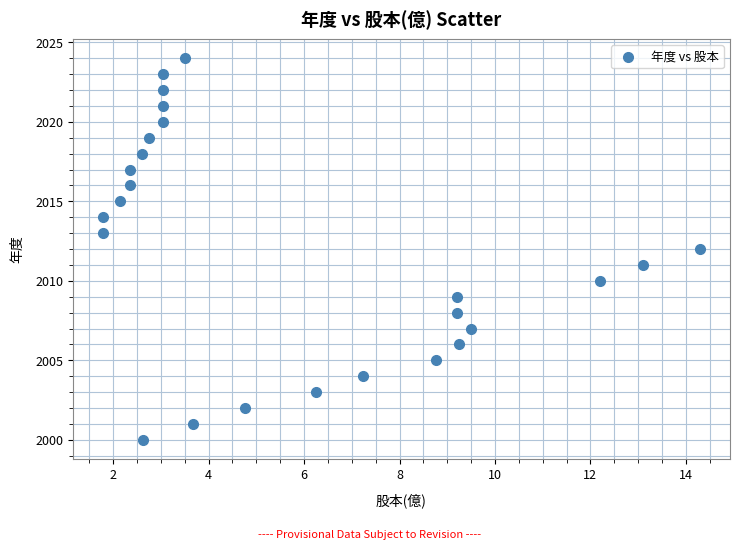

How many points are shown in the scatter plot?

25